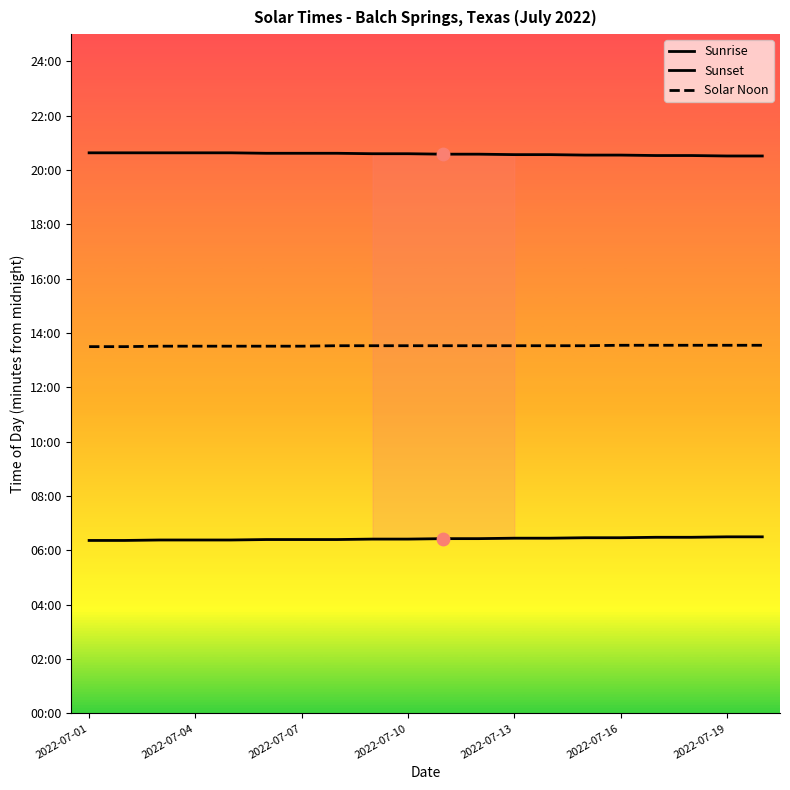

Which series has the largest total across all categories?

Sunset